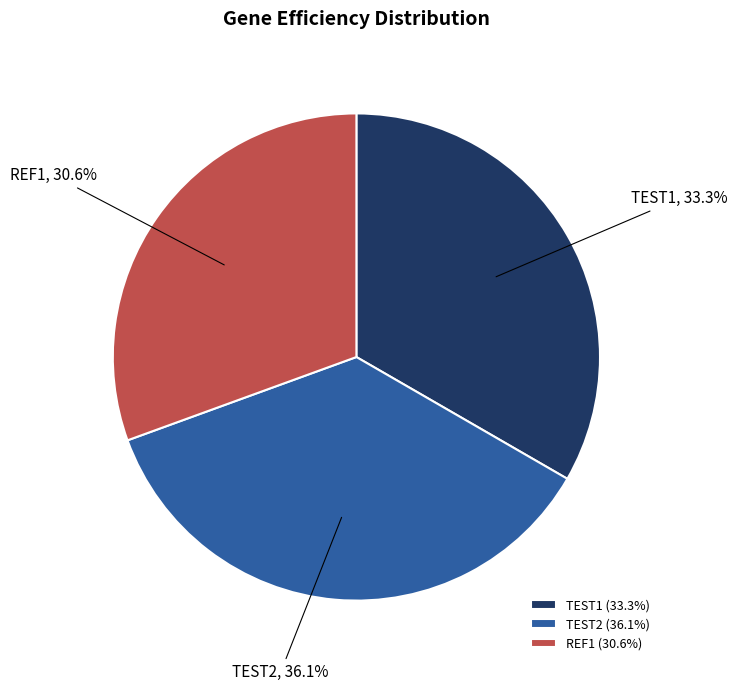

What is the smallest slice in the pie chart?

REF1